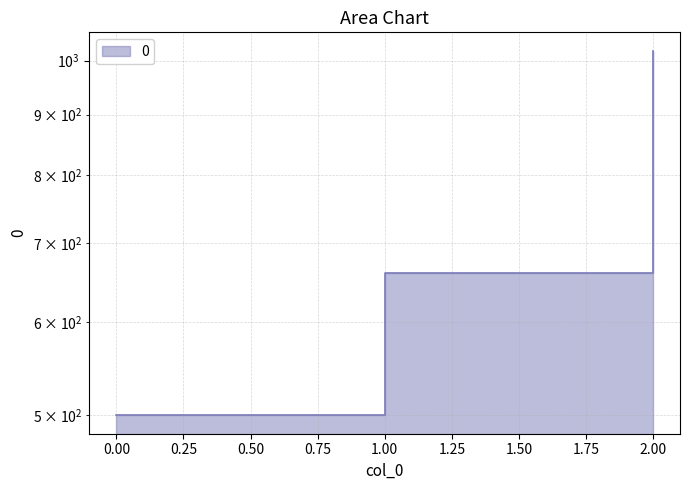

Count the number of categories in the chart.

3